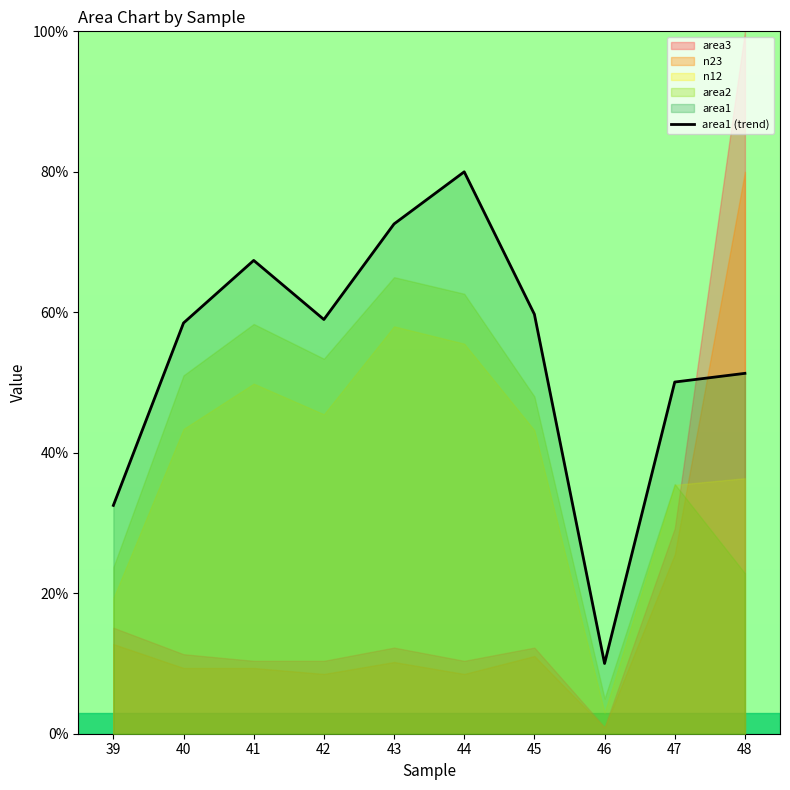

What is the average value?

54.1